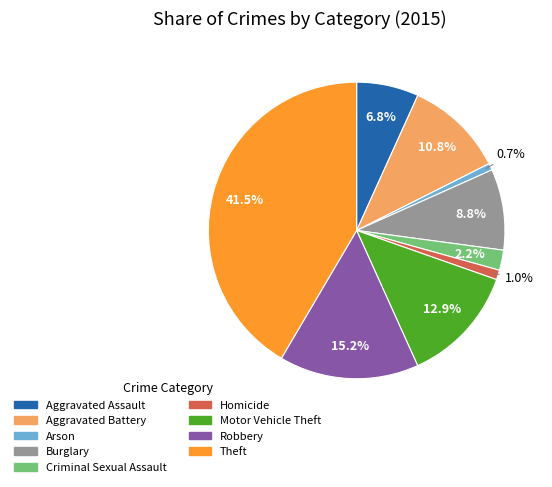

How many slices are in this pie chart?

9